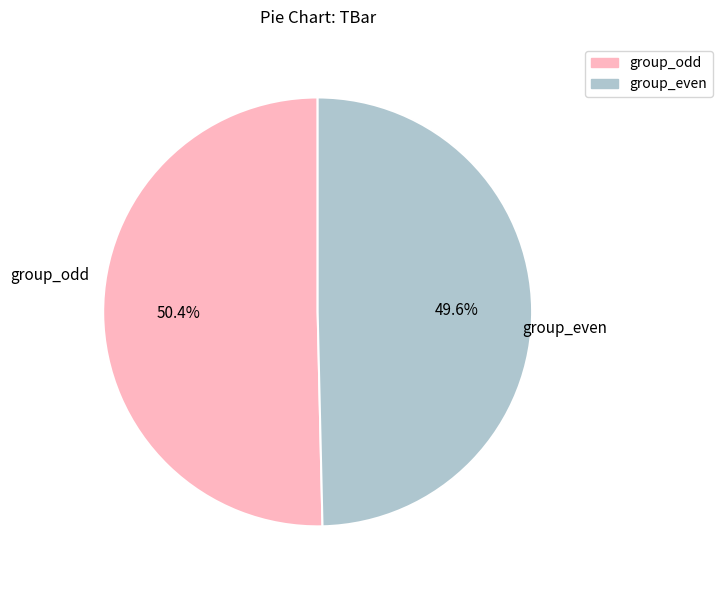

Is there any slice that represents more than half of the pie?

Yes